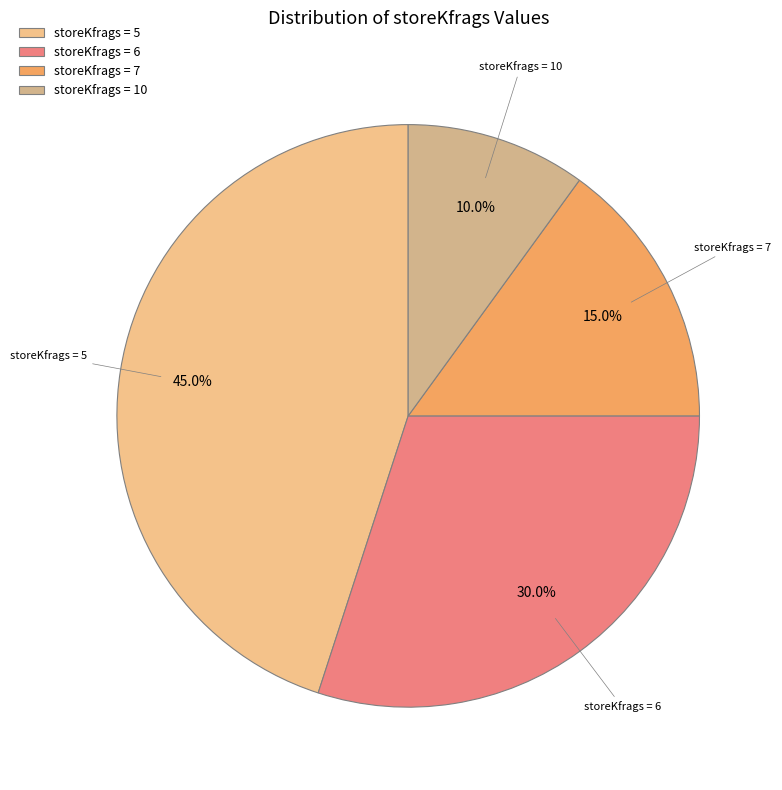

How many segments does this pie chart have?

4